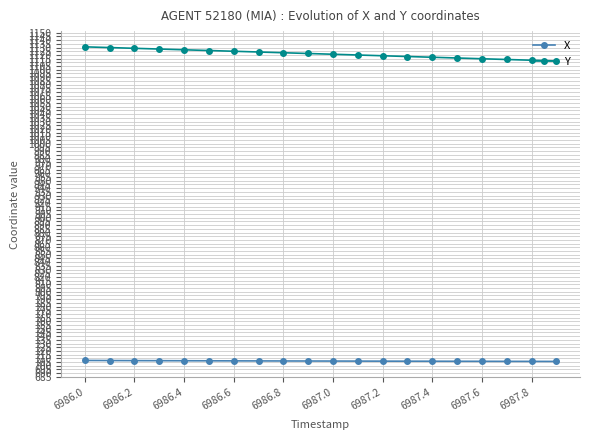

What is the difference between the maximum and minimum values in the Y series?

19.1